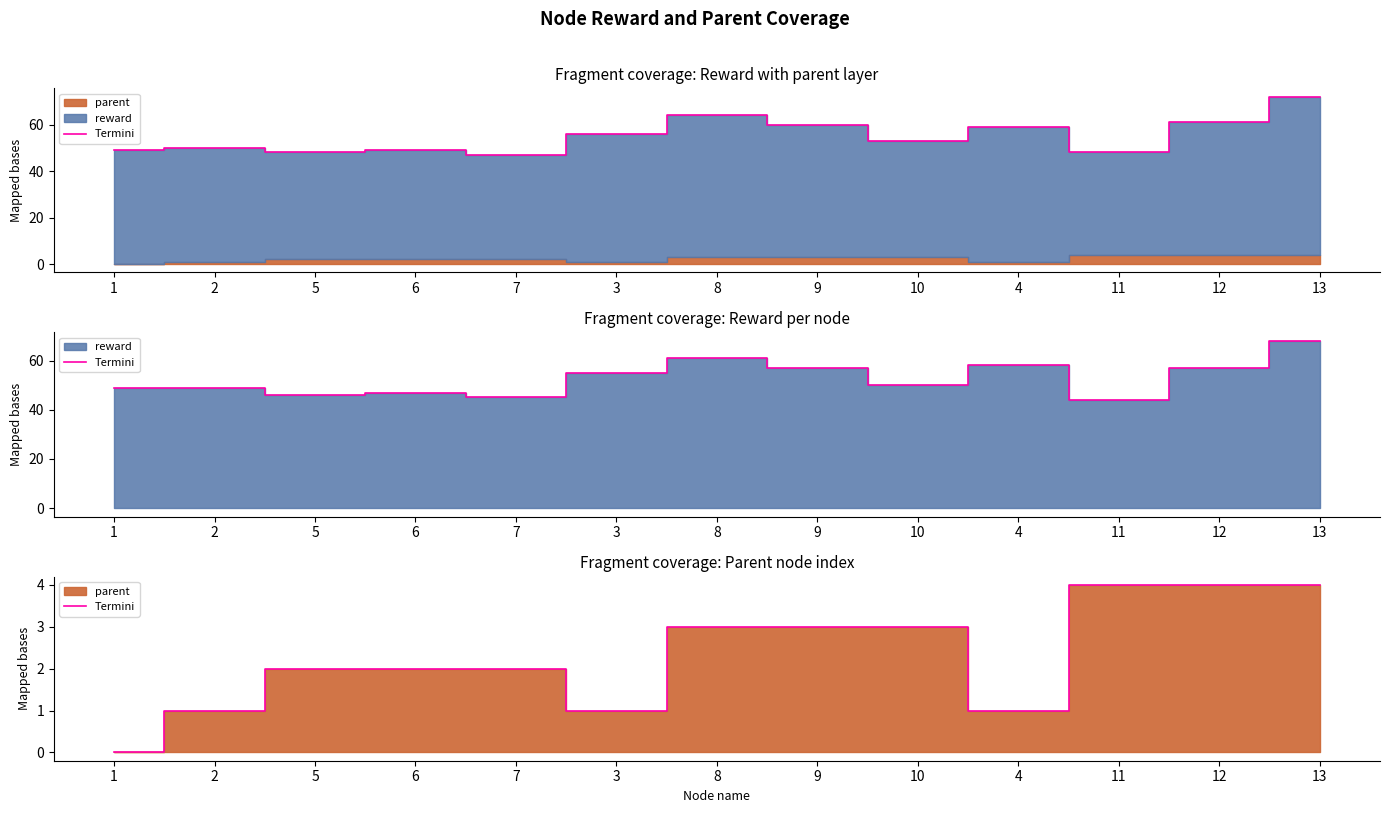

How many positive values are there?

12